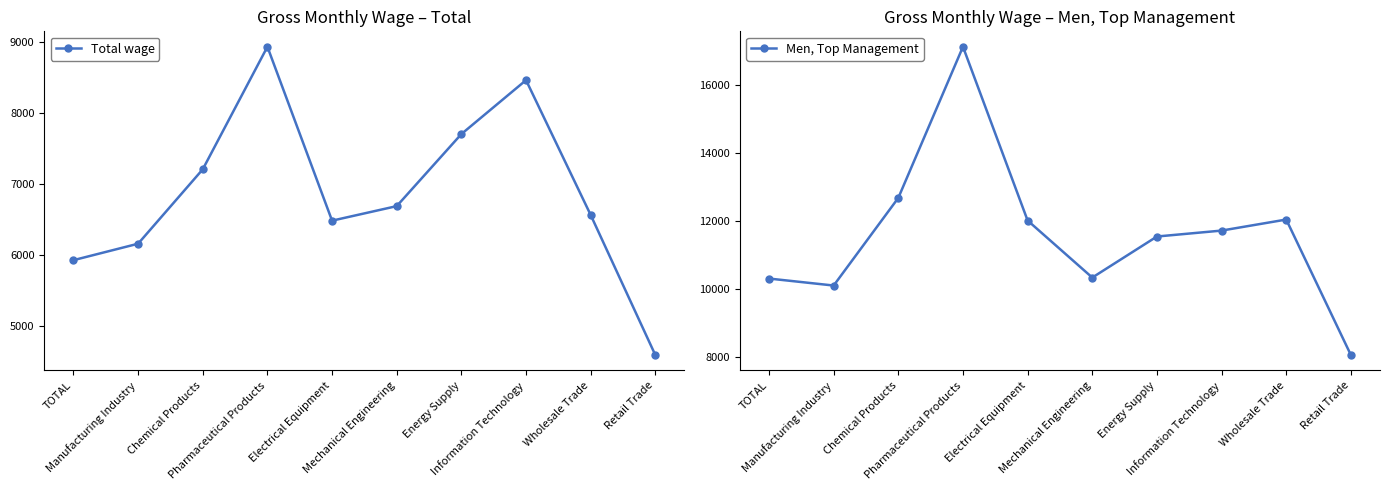

Rank the series by their average value, from lowest to highest.

Total wage, Men, Top Management